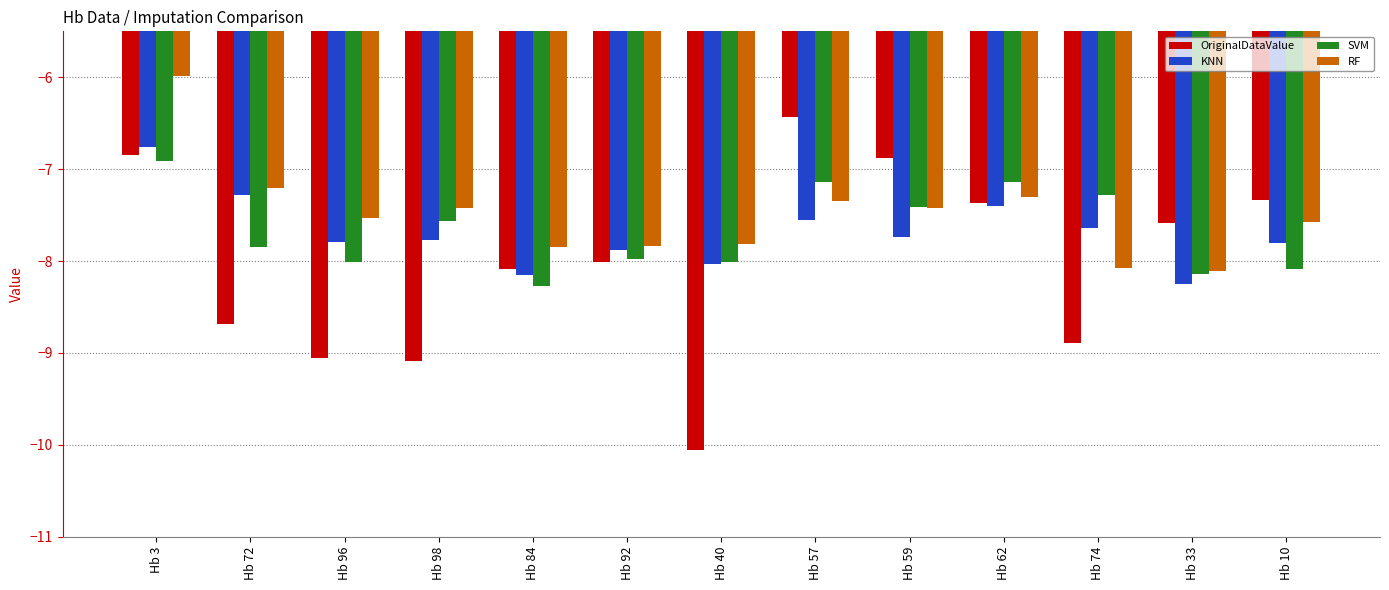

Is it true that SVM equals -8.3 at Hb 84?

True